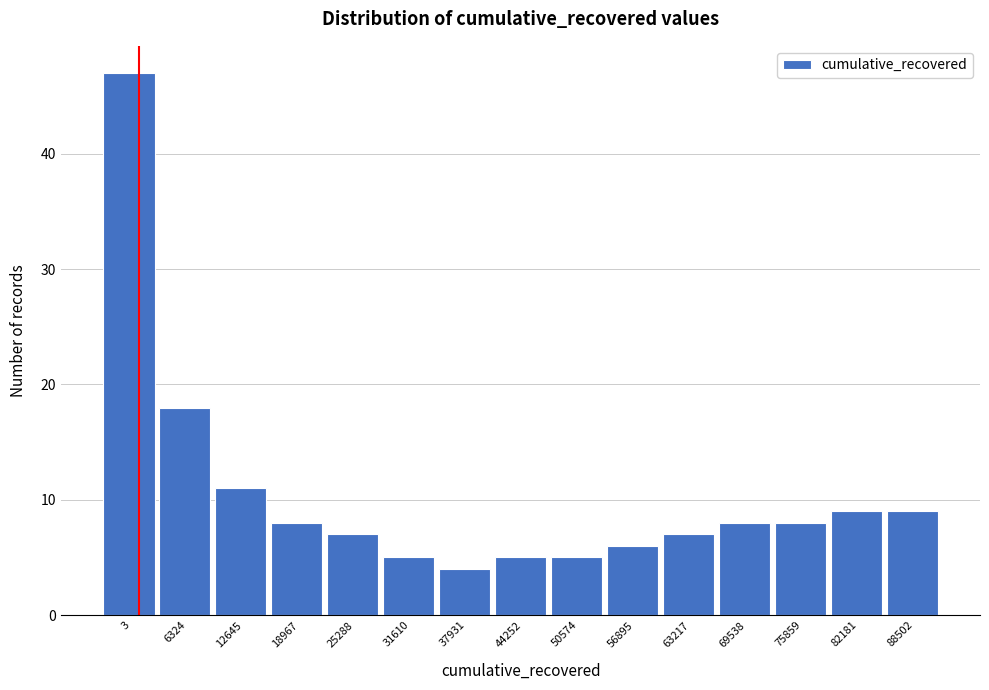

Reading left to right, what are all the values shown in this chart?

3=47	6324=18	12645=11	18967=8	25288=7	31610=5	37931=4	44252=5	50574=5	56895=6	63217=7	69538=8	75859=8	82181=9	88502=9